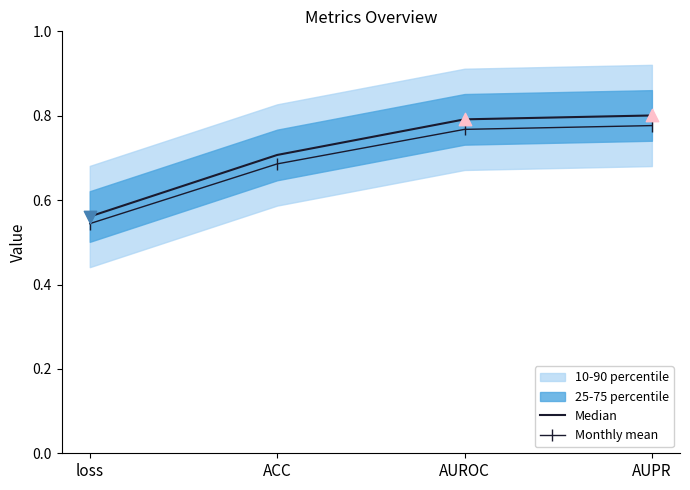

Is the value of Median at loss greater than the value of Monthly mean at loss?

Yes